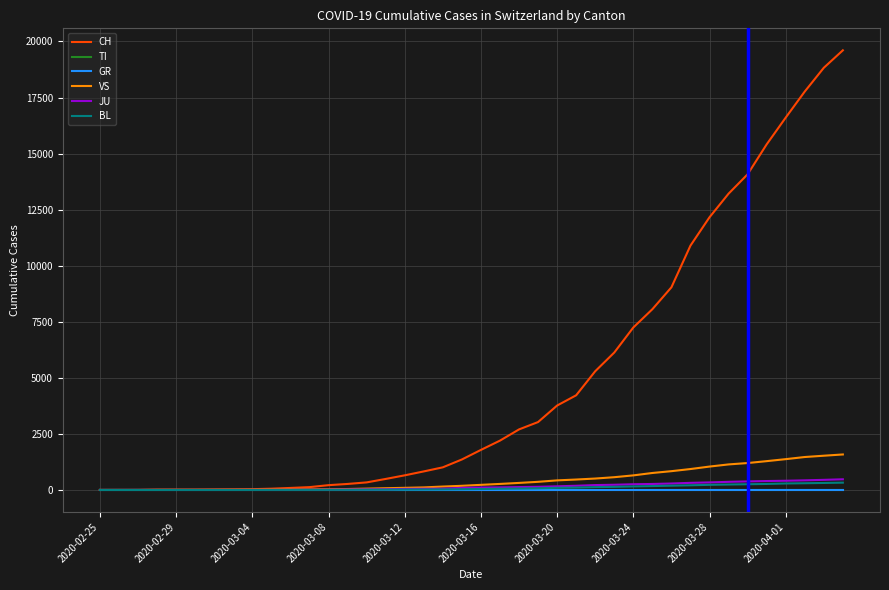

Does the chart display data point markers on the line(s)?

No